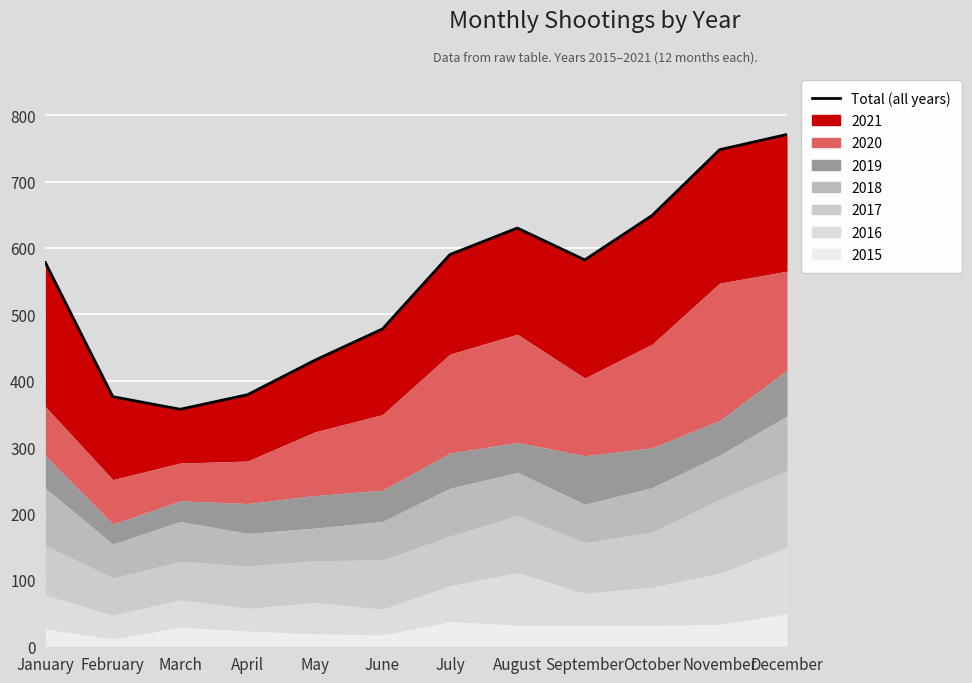

Which has a higher value, January or July?

July